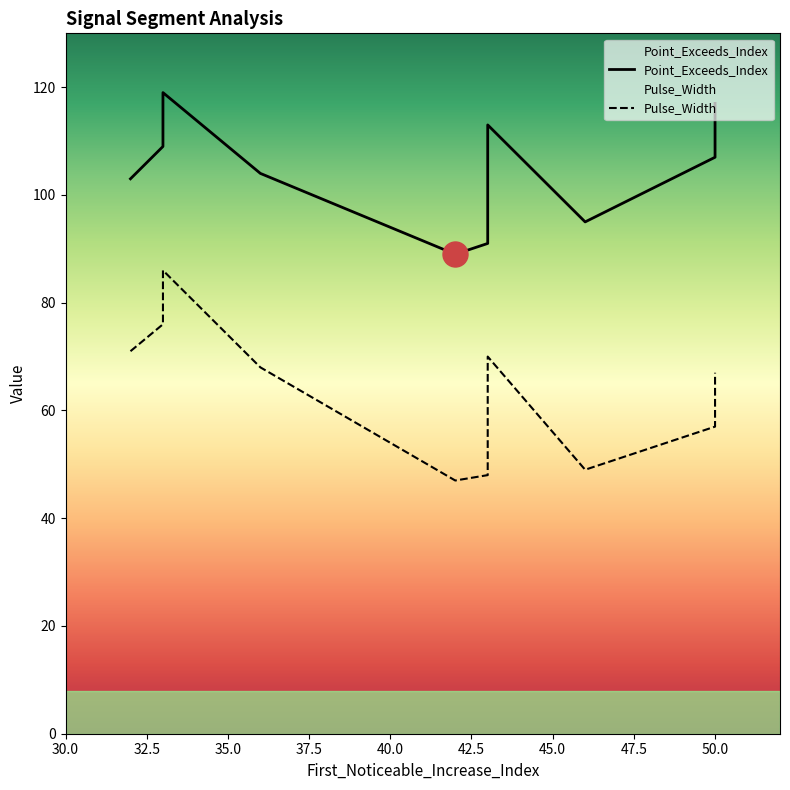

How many lines are shown in the chart?

2